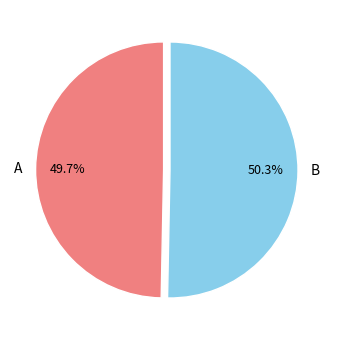

Which has a higher value, B or A?

B